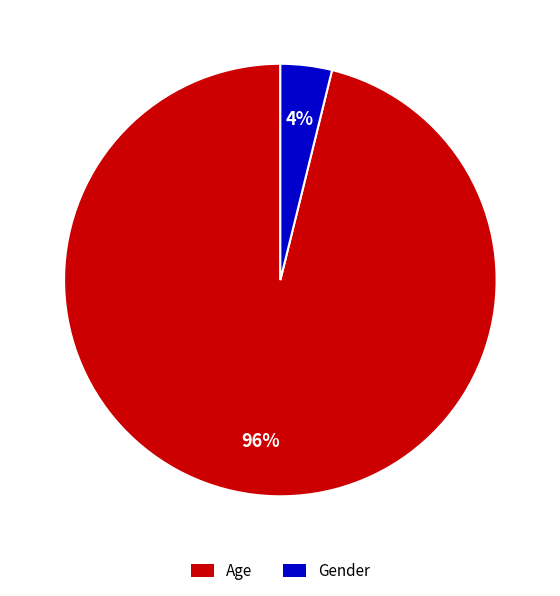

What is the majority slice?

Age